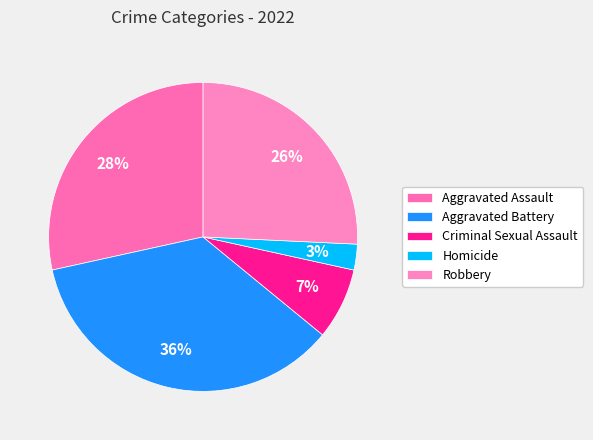

Which slice is the largest?

Aggravated Battery